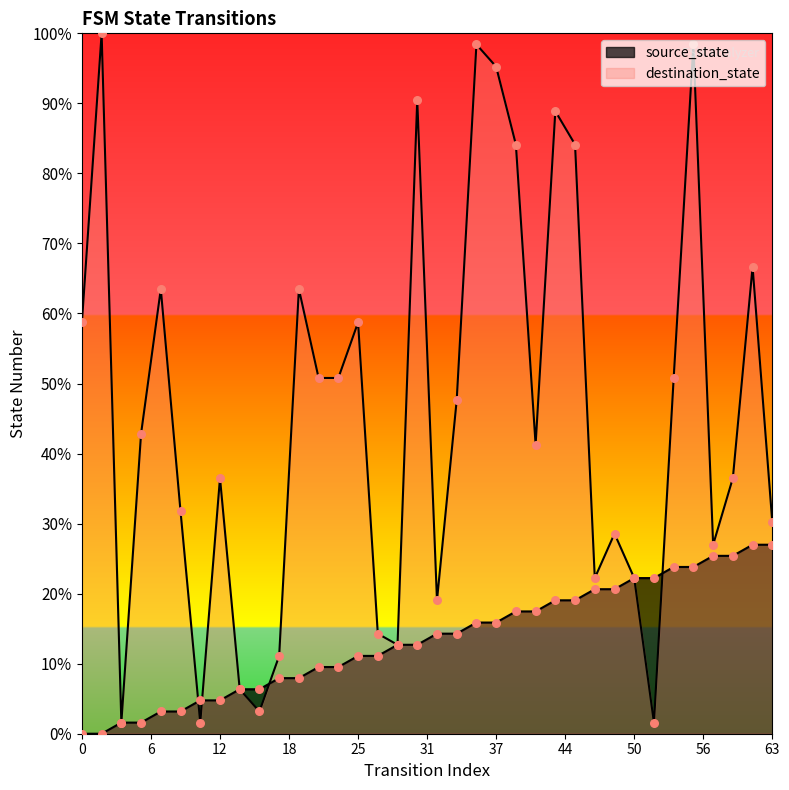

Which series contains the highest Y value?

destination_state